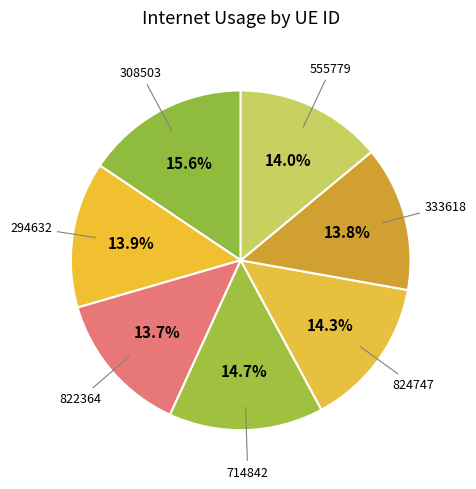

Count the number of slices in the pie.

7